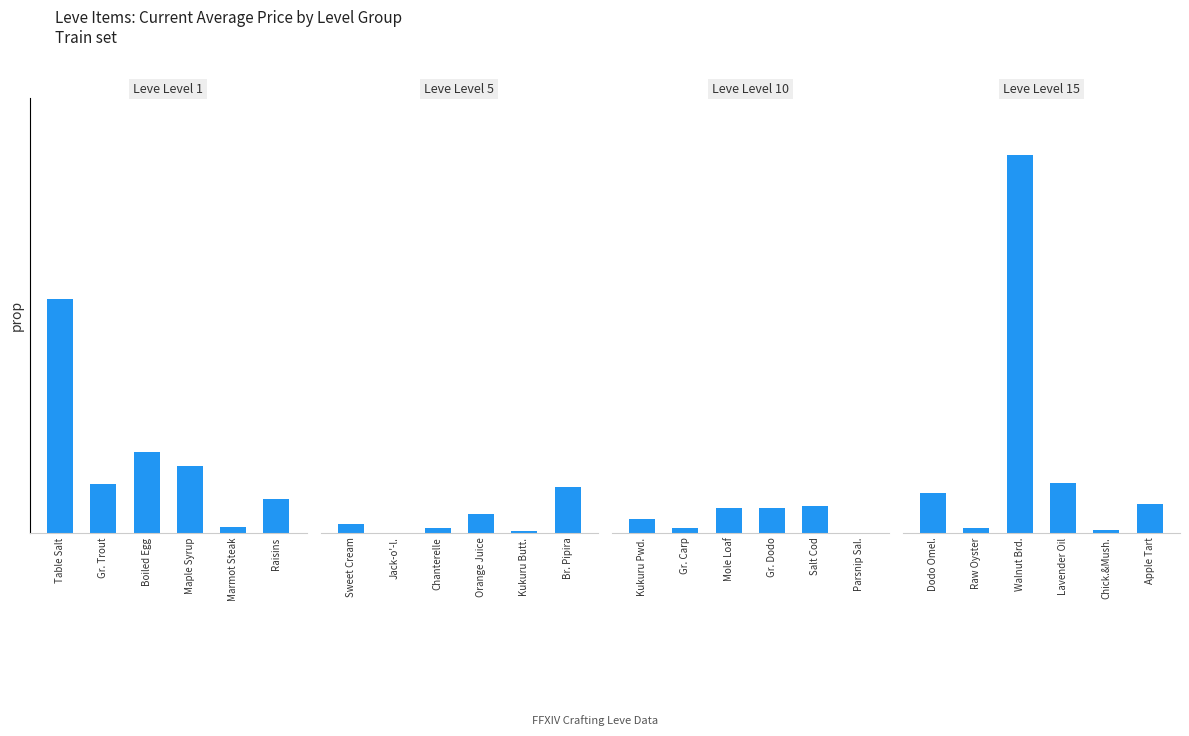

What is the sum of all values?

1.3